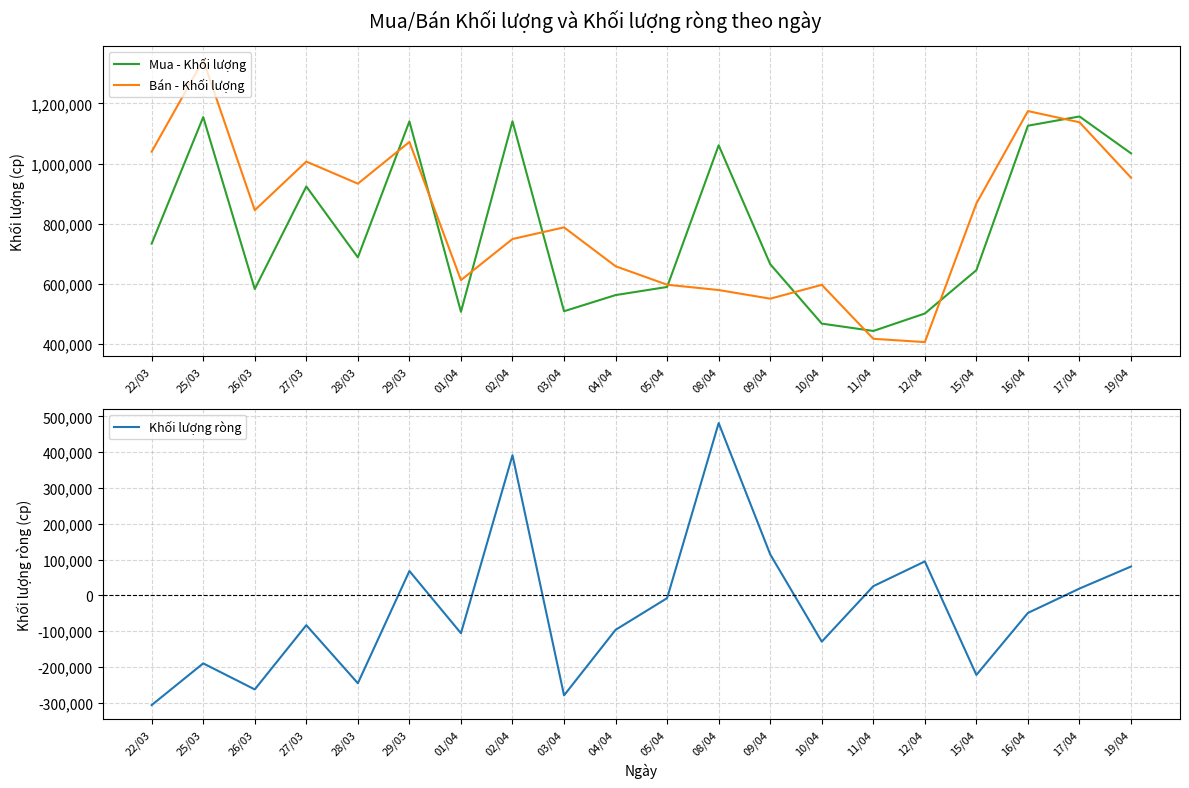

What is the difference between the second highest and minimum values in the Khối lượng ròng series?

697600